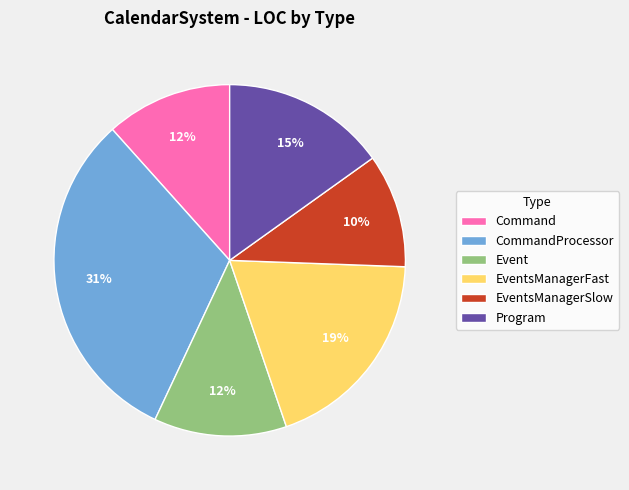

Combined, do Program and Command account for over 50%?

No